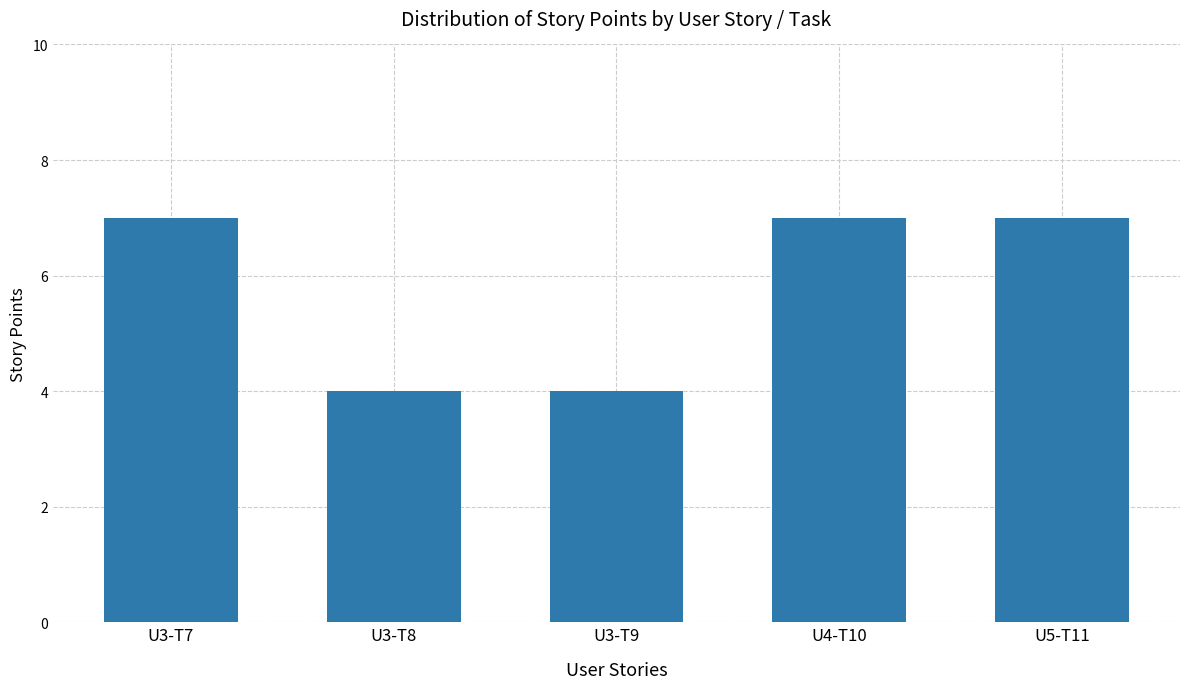

How many bars are there in total?

5